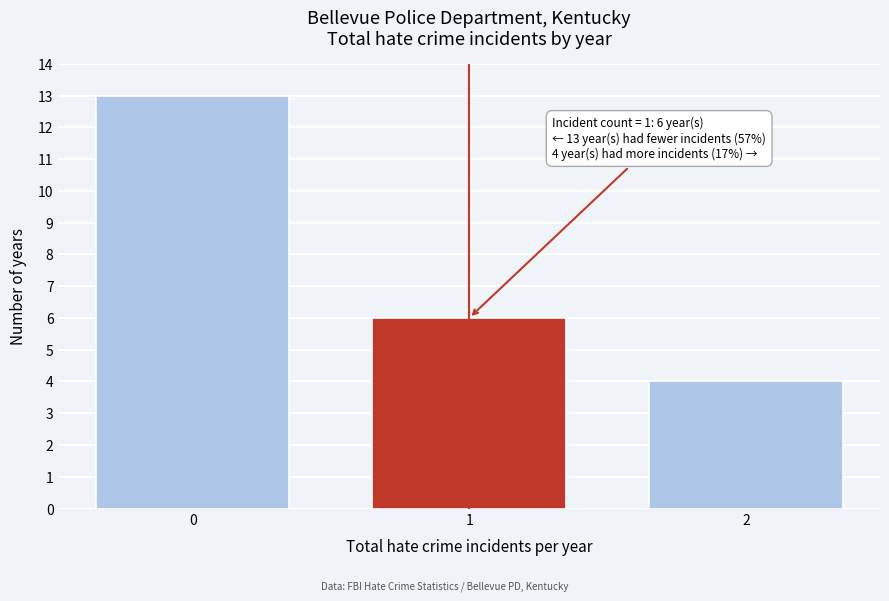

Reading right to left, list all the values displayed in this chart.

4	6	13